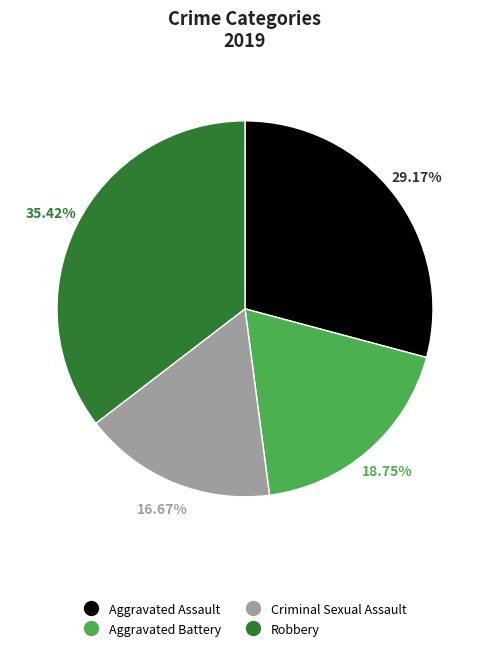

What percentage is the Robbery slice, to the nearest percent?

35%